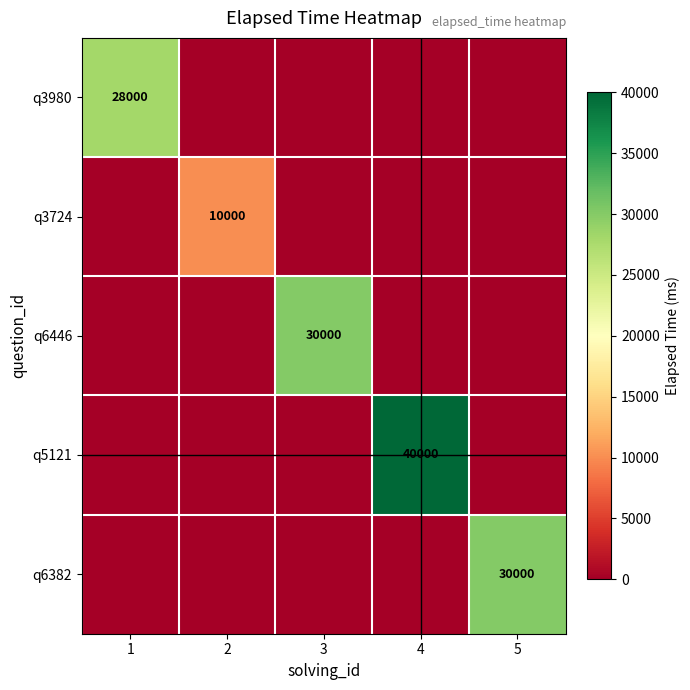

The value of q3724 at 1 is 0. True or false?

True